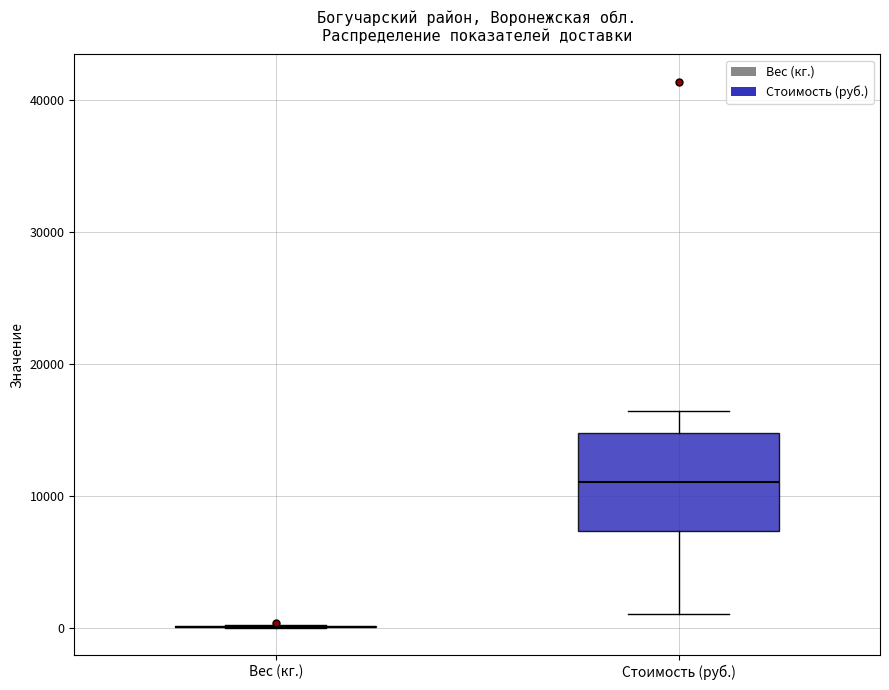

Reading left to right, read every box against the y-axis: the position of its median line, the range the box covers, and the ends of its whiskers. The values are not printed on the chart, so give them approximately, as read against the axis.

Вес (кг.): box collapsed to a line at 0, whiskers 0 to 0
Стоимость (руб.): median 11000, box 7000 to 15000, whiskers 1000 to 16000